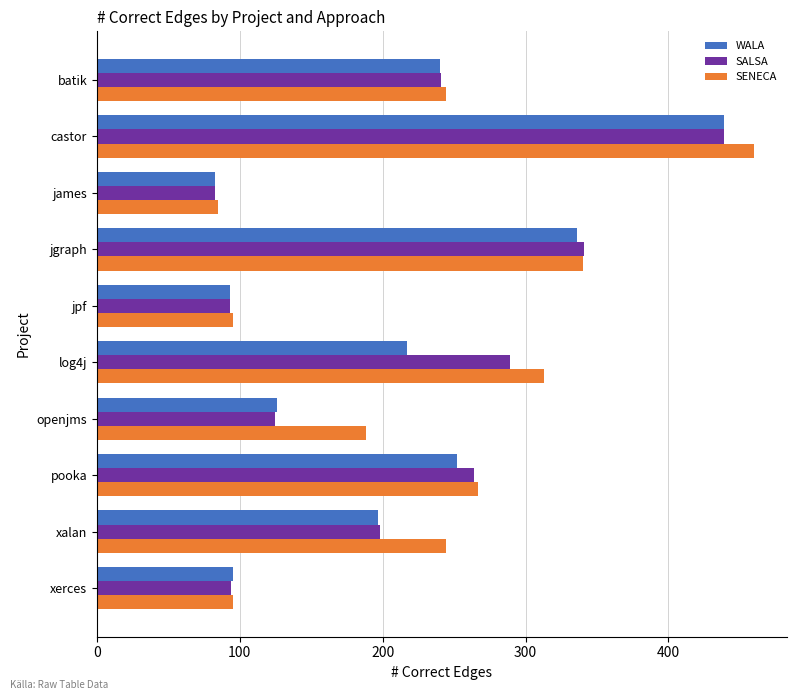

At how many categories does at least one series exceed 180?

7